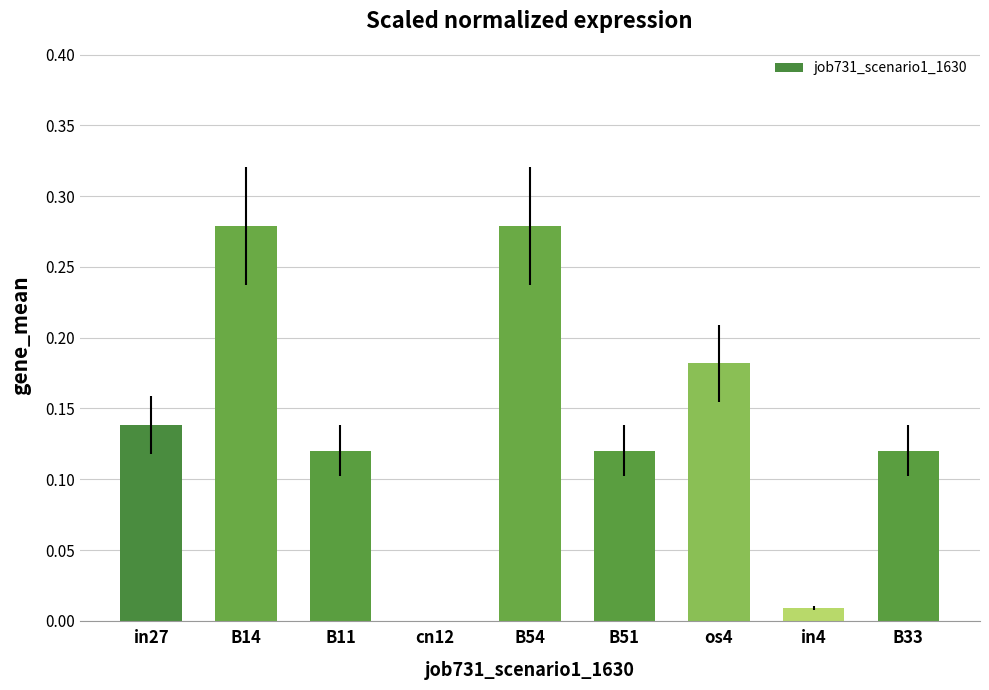

What is the sum of all values?

1.2